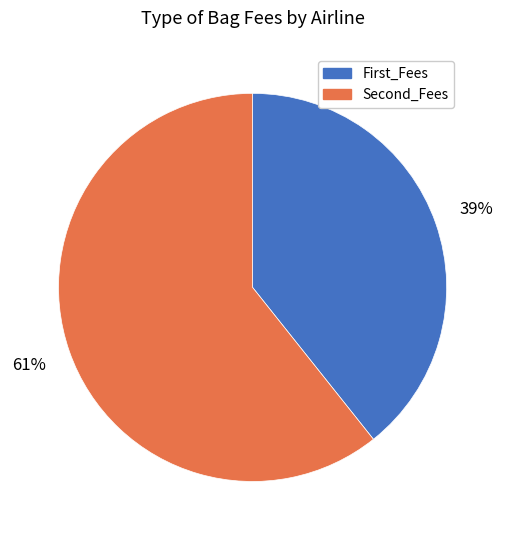

To the nearest percent, what is the average slice percentage?

50%